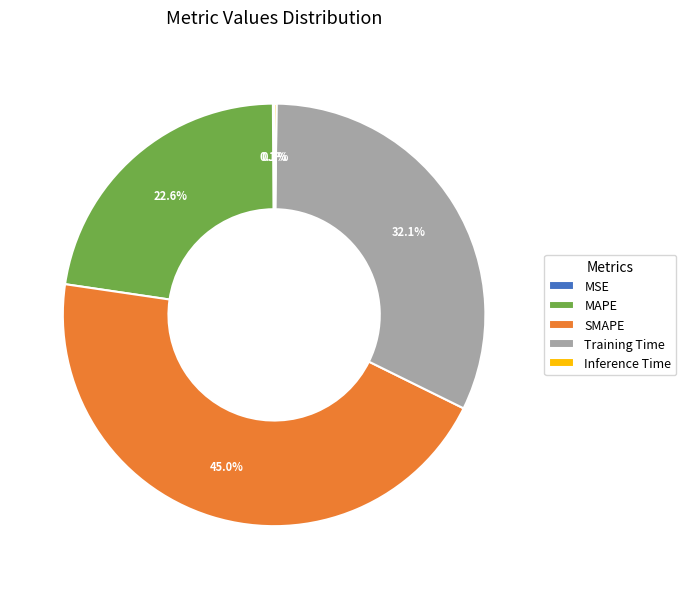

How much of the chart is everything except Training Time?

67.9%